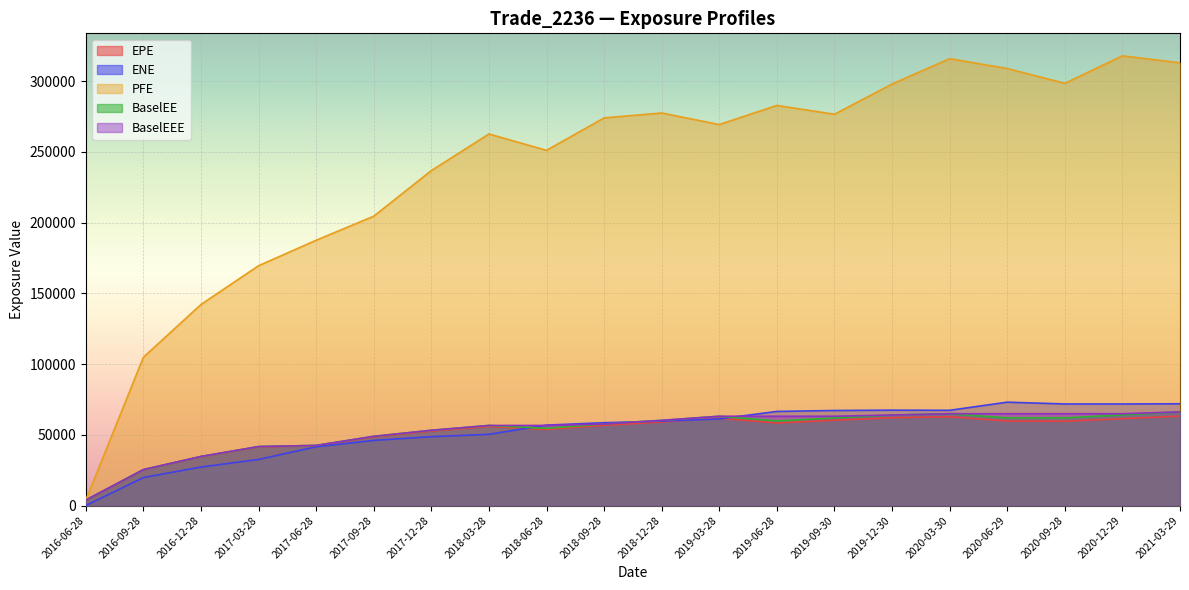

True or false: BaselEEE has more than 1 interior local peaks.

False